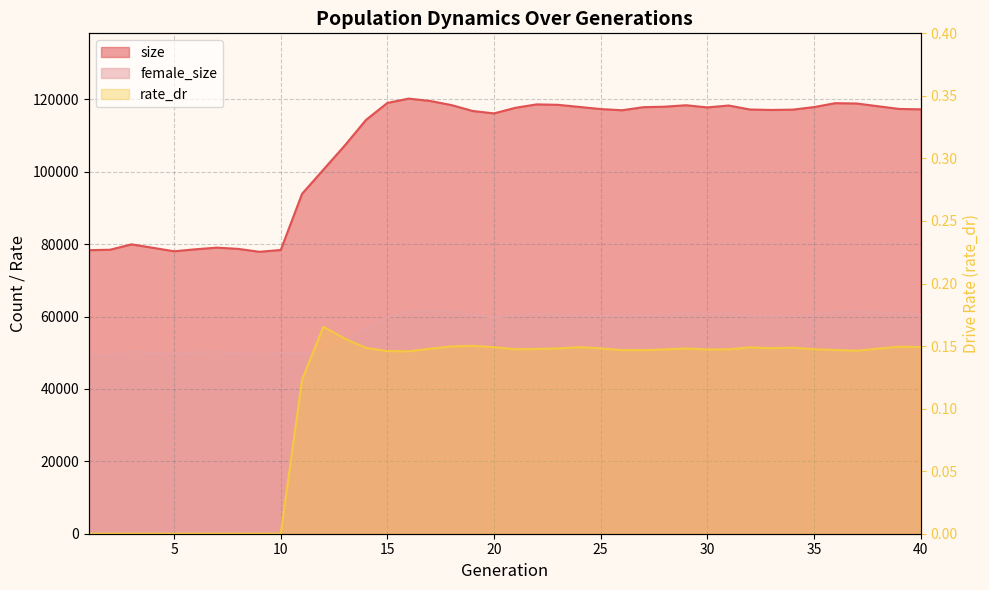

True or false: size and rate_dr cross at least once.

False